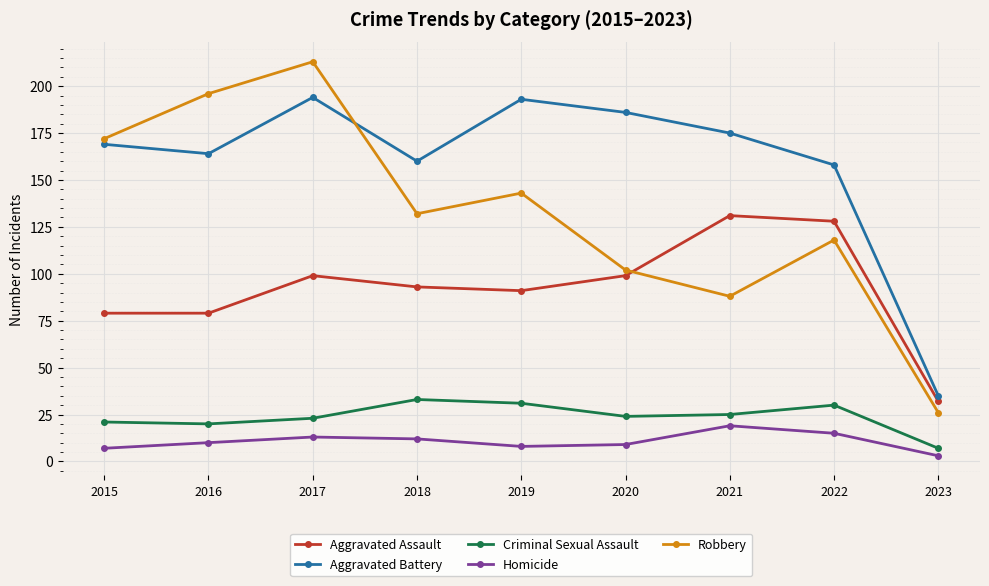

Rank the series by their maximum value, from highest to lowest.

Robbery, Aggravated Battery, Aggravated Assault, Criminal Sexual Assault, Homicide